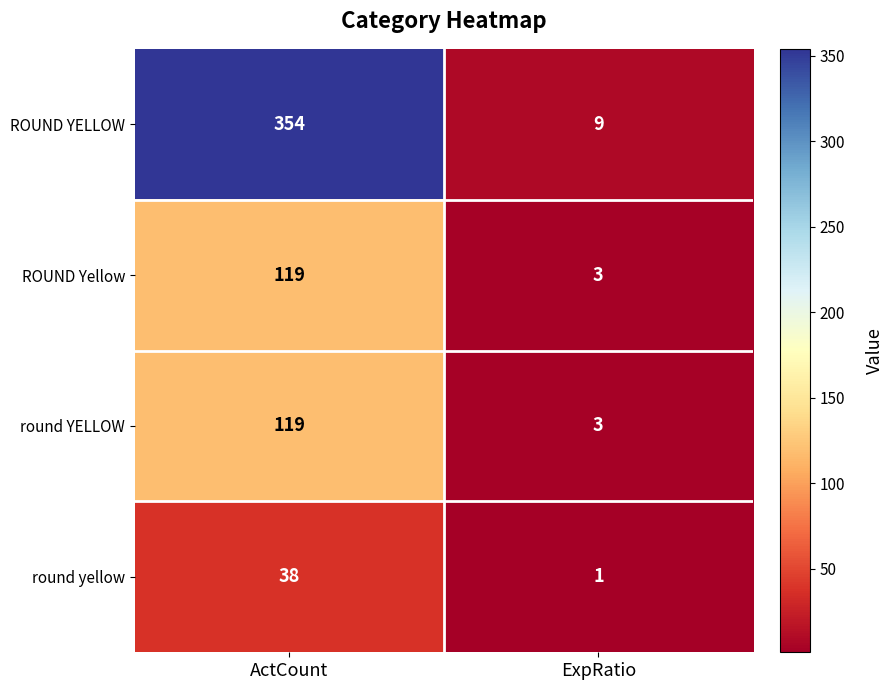

Reading left to right, extract all data points from this chart.

ROUND YELLOW: 354	9
ROUND Yellow: 119	3
round YELLOW: 119	3
round yellow: 38	1